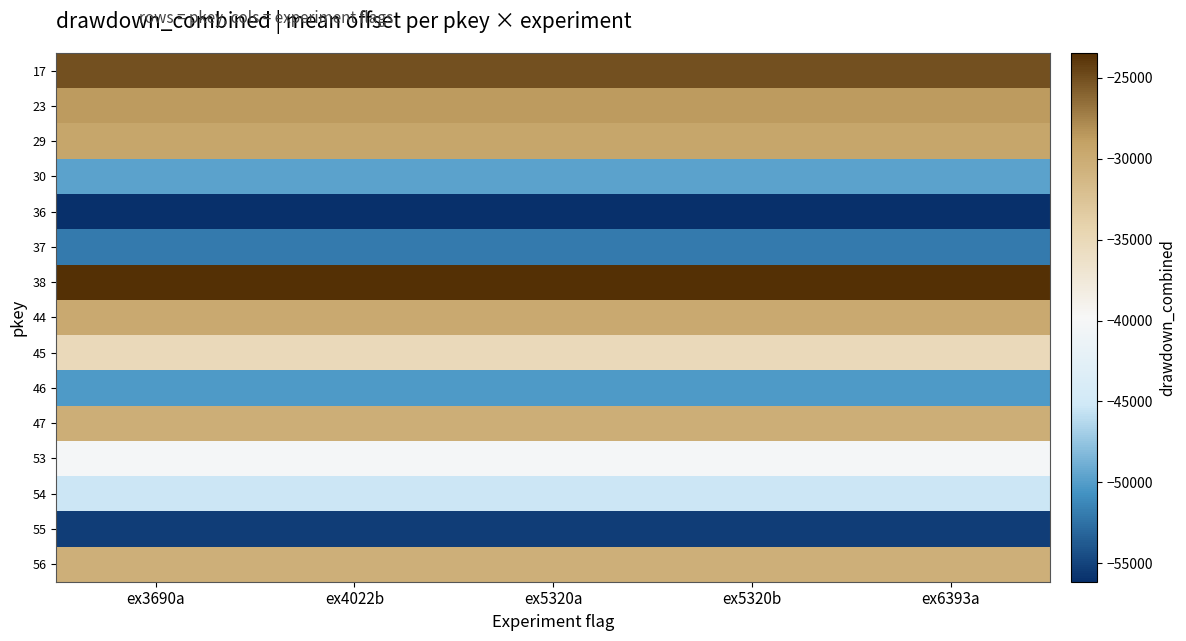

What is the difference between the highest and lowest values at ex5320a?

32682.4